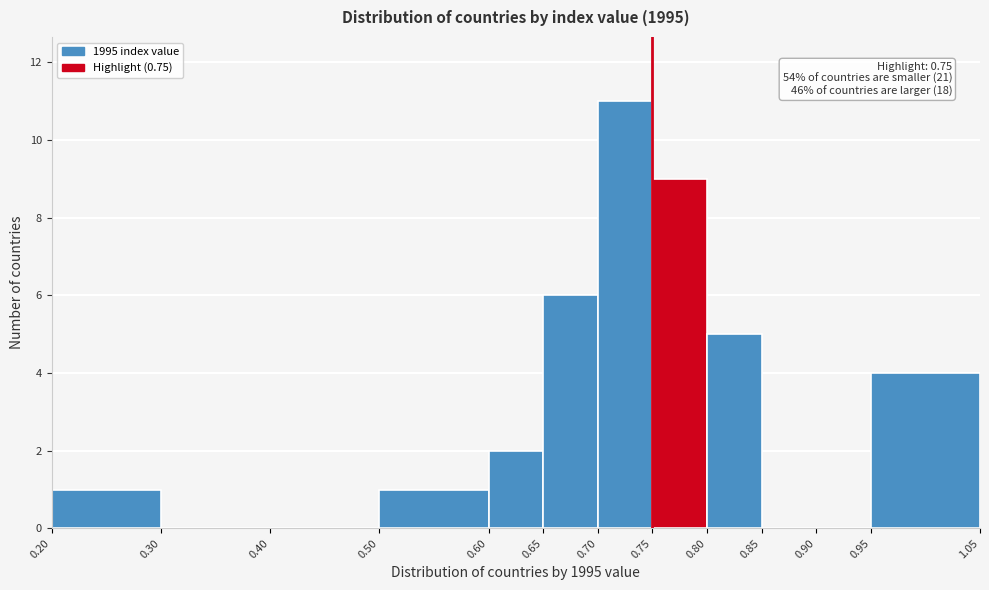

Over which range of the x-axis is the bar tallest?

0.70 to 0.75